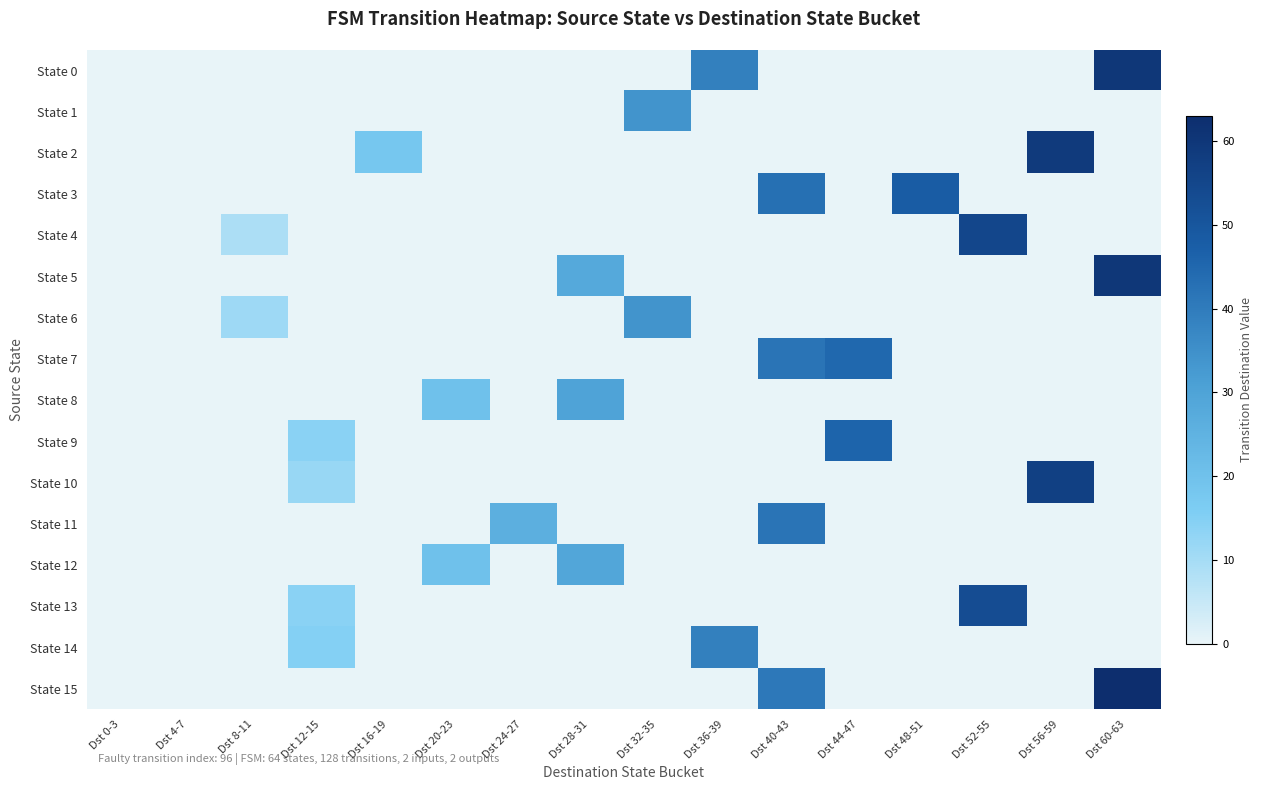

Reading left to right, what are all the values shown in this chart?

State 0: Dst 0-3=0	Dst 4-7=0	Dst 8-11=0	Dst 12-15=0	Dst 16-19=0	Dst 20-23=0	Dst 24-27=0	Dst 28-31=0	Dst 32-35=0	Dst 36-39=39	Dst 40-43=0	Dst 44-47=0	Dst 48-51=0	Dst 52-55=0	Dst 56-59=0	Dst 60-63=60
State 1: Dst 0-3=0	Dst 4-7=0	Dst 8-11=0	Dst 12-15=0	Dst 16-19=0	Dst 20-23=0	Dst 24-27=0	Dst 28-31=0	Dst 32-35=34	Dst 36-39=0	Dst 40-43=0	Dst 44-47=0	Dst 48-51=0	Dst 52-55=0	Dst 56-59=0	Dst 60-63=0
State 2: Dst 0-3=0	Dst 4-7=0	Dst 8-11=0	Dst 12-15=0	Dst 16-19=18	Dst 20-23=0	Dst 24-27=0	Dst 28-31=0	Dst 32-35=0	Dst 36-39=0	Dst 40-43=0	Dst 44-47=0	Dst 48-51=0	Dst 52-55=0	Dst 56-59=59	Dst 60-63=0
State 3: Dst 0-3=0	Dst 4-7=0	Dst 8-11=0	Dst 12-15=0	Dst 16-19=0	Dst 20-23=0	Dst 24-27=0	Dst 28-31=0	Dst 32-35=0	Dst 36-39=0	Dst 40-43=43	Dst 44-47=0	Dst 48-51=48	Dst 52-55=0	Dst 56-59=0	Dst 60-63=0
State 4: Dst 0-3=0	Dst 4-7=0	Dst 8-11=9	Dst 12-15=0	Dst 16-19=0	Dst 20-23=0	Dst 24-27=0	Dst 28-31=0	Dst 32-35=0	Dst 36-39=0	Dst 40-43=0	Dst 44-47=0	Dst 48-51=0	Dst 52-55=55	Dst 56-59=0	Dst 60-63=0
State 5: Dst 0-3=0	Dst 4-7=0	Dst 8-11=0	Dst 12-15=0	Dst 16-19=0	Dst 20-23=0	Dst 24-27=0	Dst 28-31=28	Dst 32-35=0	Dst 36-39=0	Dst 40-43=0	Dst 44-47=0	Dst 48-51=0	Dst 52-55=0	Dst 56-59=0	Dst 60-63=60
State 6: Dst 0-3=0	Dst 4-7=0	Dst 8-11=11	Dst 12-15=0	Dst 16-19=0	Dst 20-23=0	Dst 24-27=0	Dst 28-31=0	Dst 32-35=34	Dst 36-39=0	Dst 40-43=0	Dst 44-47=0	Dst 48-51=0	Dst 52-55=0	Dst 56-59=0	Dst 60-63=0
State 7: Dst 0-3=0	Dst 4-7=0	Dst 8-11=0	Dst 12-15=0	Dst 16-19=0	Dst 20-23=0	Dst 24-27=0	Dst 28-31=0	Dst 32-35=0	Dst 36-39=0	Dst 40-43=42	Dst 44-47=45	Dst 48-51=0	Dst 52-55=0	Dst 56-59=0	Dst 60-63=0
State 8: Dst 0-3=0	Dst 4-7=0	Dst 8-11=0	Dst 12-15=0	Dst 16-19=0	Dst 20-23=20	Dst 24-27=0	Dst 28-31=30	Dst 32-35=0	Dst 36-39=0	Dst 40-43=0	Dst 44-47=0	Dst 48-51=0	Dst 52-55=0	Dst 56-59=0	Dst 60-63=0
State 9: Dst 0-3=0	Dst 4-7=0	Dst 8-11=0	Dst 12-15=14	Dst 16-19=0	Dst 20-23=0	Dst 24-27=0	Dst 28-31=0	Dst 32-35=0	Dst 36-39=0	Dst 40-43=0	Dst 44-47=46	Dst 48-51=0	Dst 52-55=0	Dst 56-59=0	Dst 60-63=0
State 10: Dst 0-3=0	Dst 4-7=0	Dst 8-11=0	Dst 12-15=12	Dst 16-19=0	Dst 20-23=0	Dst 24-27=0	Dst 28-31=0	Dst 32-35=0	Dst 36-39=0	Dst 40-43=0	Dst 44-47=0	Dst 48-51=0	Dst 52-55=0	Dst 56-59=57	Dst 60-63=0
State 11: Dst 0-3=0	Dst 4-7=0	Dst 8-11=0	Dst 12-15=0	Dst 16-19=0	Dst 20-23=0	Dst 24-27=26	Dst 28-31=0	Dst 32-35=0	Dst 36-39=0	Dst 40-43=42	Dst 44-47=0	Dst 48-51=0	Dst 52-55=0	Dst 56-59=0	Dst 60-63=0
State 12: Dst 0-3=0	Dst 4-7=0	Dst 8-11=0	Dst 12-15=0	Dst 16-19=0	Dst 20-23=20	Dst 24-27=0	Dst 28-31=29	Dst 32-35=0	Dst 36-39=0	Dst 40-43=0	Dst 44-47=0	Dst 48-51=0	Dst 52-55=0	Dst 56-59=0	Dst 60-63=0
State 13: Dst 0-3=0	Dst 4-7=0	Dst 8-11=0	Dst 12-15=14	Dst 16-19=0	Dst 20-23=0	Dst 24-27=0	Dst 28-31=0	Dst 32-35=0	Dst 36-39=0	Dst 40-43=0	Dst 44-47=0	Dst 48-51=0	Dst 52-55=53	Dst 56-59=0	Dst 60-63=0
State 14: Dst 0-3=0	Dst 4-7=0	Dst 8-11=0	Dst 12-15=15	Dst 16-19=0	Dst 20-23=0	Dst 24-27=0	Dst 28-31=0	Dst 32-35=0	Dst 36-39=39	Dst 40-43=0	Dst 44-47=0	Dst 48-51=0	Dst 52-55=0	Dst 56-59=0	Dst 60-63=0
State 15: Dst 0-3=0	Dst 4-7=0	Dst 8-11=0	Dst 12-15=0	Dst 16-19=0	Dst 20-23=0	Dst 24-27=0	Dst 28-31=0	Dst 32-35=0	Dst 36-39=0	Dst 40-43=41	Dst 44-47=0	Dst 48-51=0	Dst 52-55=0	Dst 56-59=0	Dst 60-63=63